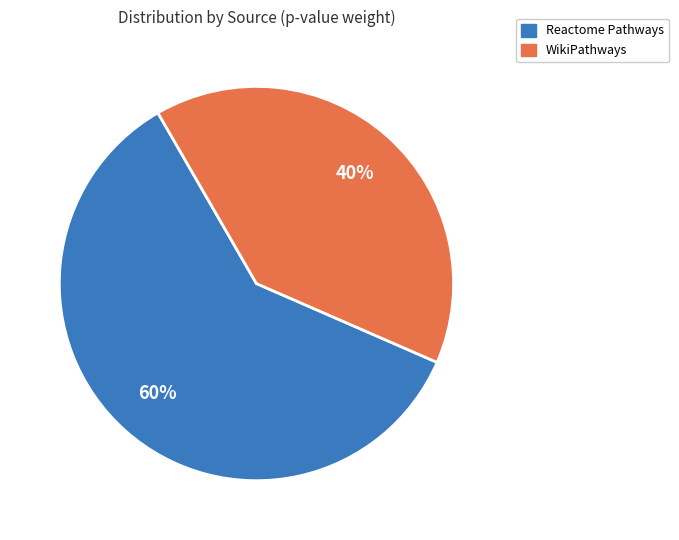

To the nearest percent, what is the difference between the largest and smallest slice percentages?

20%